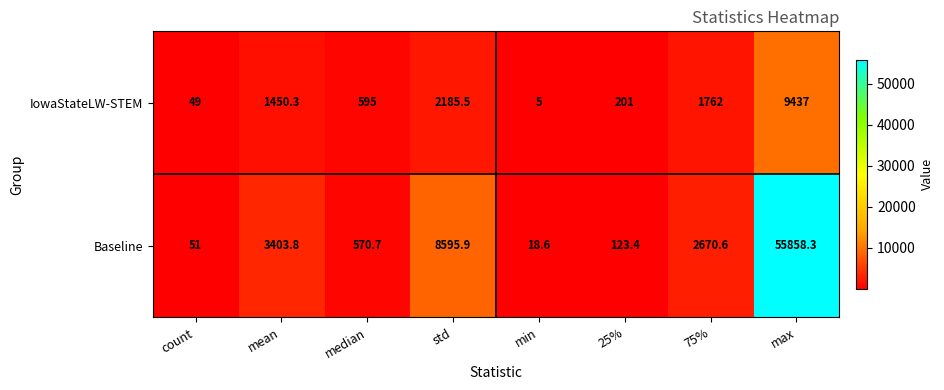

How many data points in IowaStateLW-STEM are above 1450?

4